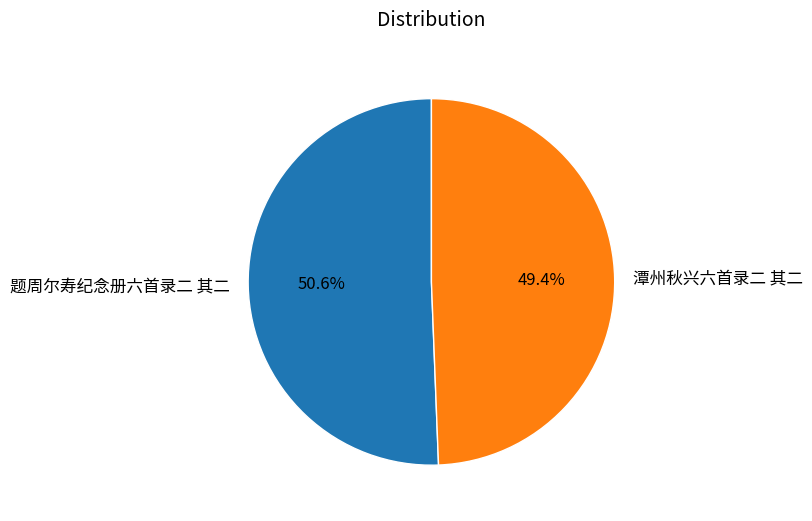

What percentage is NOT represented by 潭州秋兴六首录二 其二?

50.6%